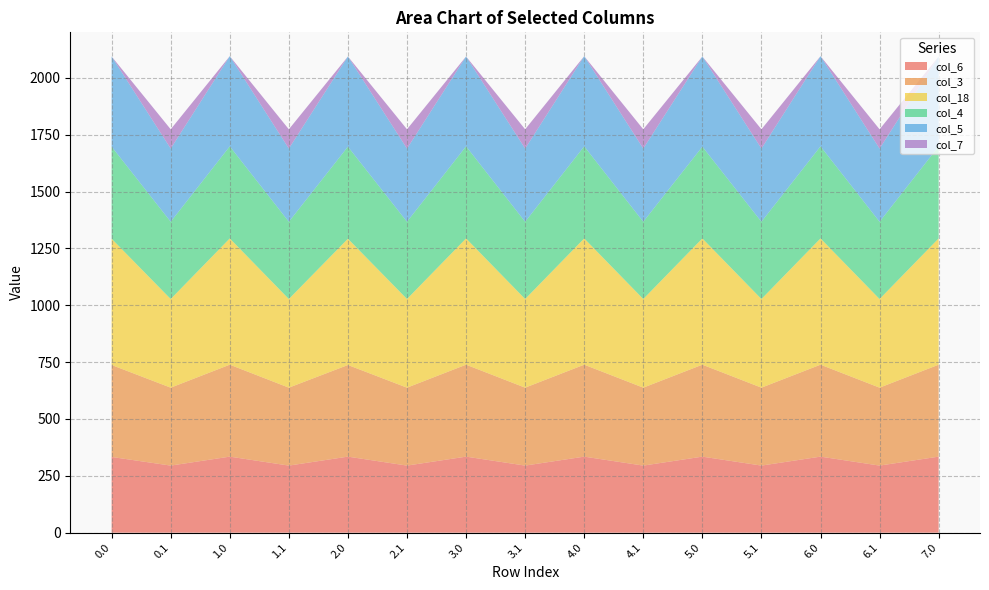

Reading left to right, what are all the values shown in this chart?

col_6: 0.0=333.0	0.1=295.0	1.0=334.4	1.1=295.0	2.0=334.4	2.1=295.0	3.0=334.4	3.1=295.0	4.0=334.4	4.1=295.0	5.0=334.4	5.1=295.0	6.0=334.4	6.1=295.0	7.0=334.4
col_3: 0.0=404.4	0.1=342.7	1.0=404.4	1.1=342.7	2.0=403.0	2.1=342.7	3.0=404.4	3.1=342.7	4.0=404.4	4.1=342.7	5.0=404.4	5.1=342.7	6.0=404.4	6.1=342.7	7.0=404.4
col_18: 0.0=555.2	0.1=389.9	1.0=555.2	1.1=389.9	2.0=555.2	2.1=389.9	3.0=555.2	3.1=389.9	4.0=555.2	4.1=389.9	5.0=555.2	5.1=389.9	6.0=555.2	6.1=389.9	7.0=555.2
col_4: 0.0=404.9	0.1=339.6	1.0=404.9	1.1=339.6	2.0=404.9	2.1=339.6	3.0=404.9	3.1=339.6	4.0=404.9	4.1=339.6	5.0=403.5	5.1=339.6	6.0=404.9	6.1=339.6	7.0=404.9
col_5: 0.0=396.6	0.1=321.9	1.0=396.6	1.1=321.9	2.0=396.6	2.1=321.9	3.0=395.2	3.1=321.9	4.0=396.6	4.1=321.9	5.0=396.6	5.1=321.9	6.0=396.6	6.1=321.9	7.0=395.2
col_7: 0.0=0.0	0.1=84.8	1.0=0.0	1.1=84.8	2.0=0.0	2.1=84.8	3.0=0.0	3.1=84.8	4.0=0.0	4.1=84.8	5.0=0.0	5.1=84.8	6.0=0.0	6.1=84.8	7.0=0.0